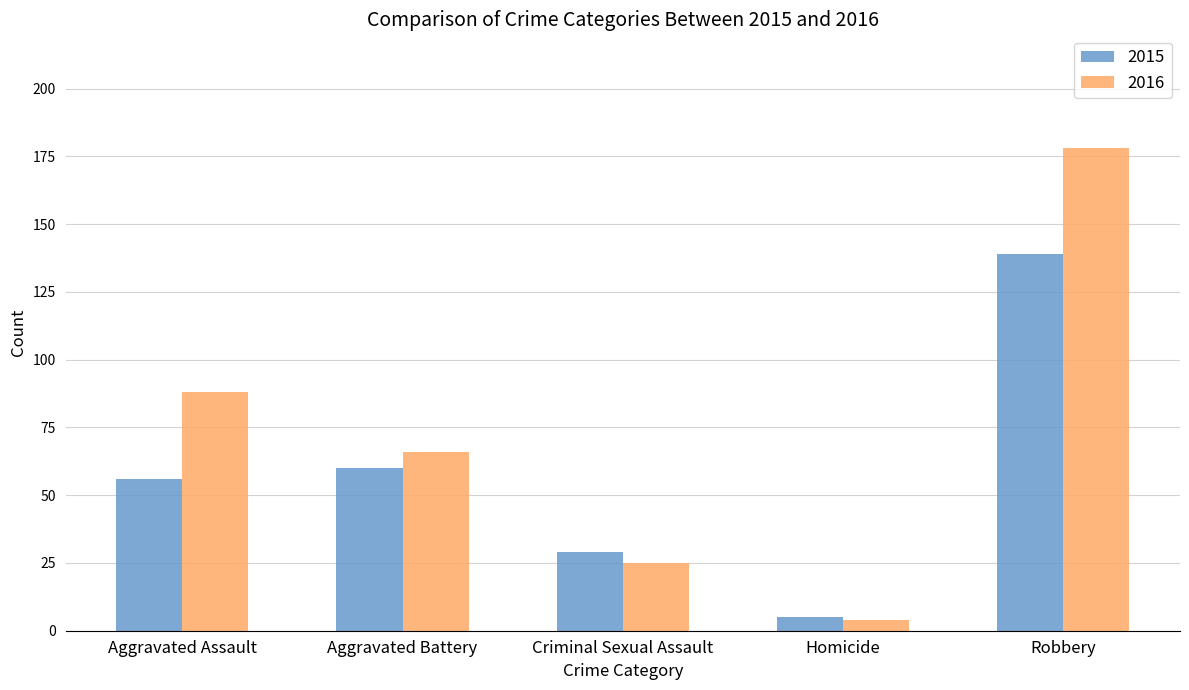

What is the sum of the 2015 values at Aggravated Battery and Criminal Sexual Assault?

89